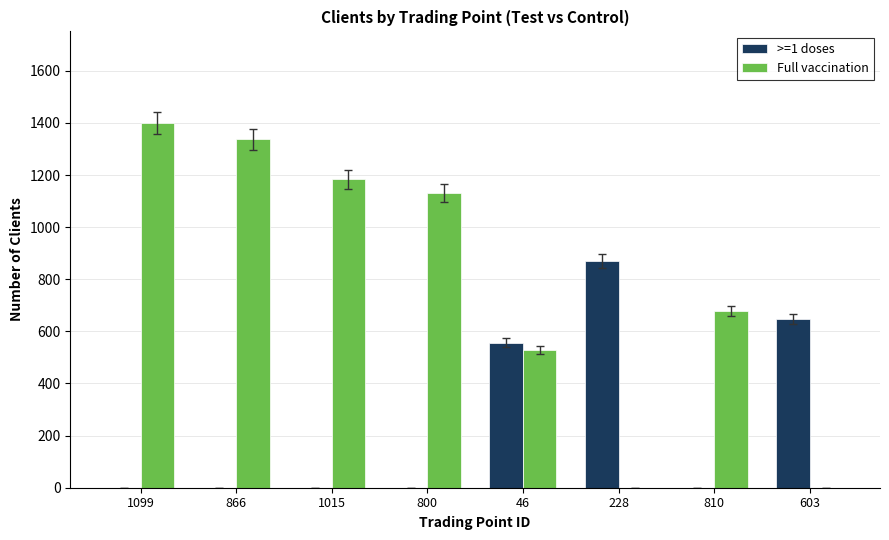

The Full vaccination series shows 0 at 603. True or false?

True